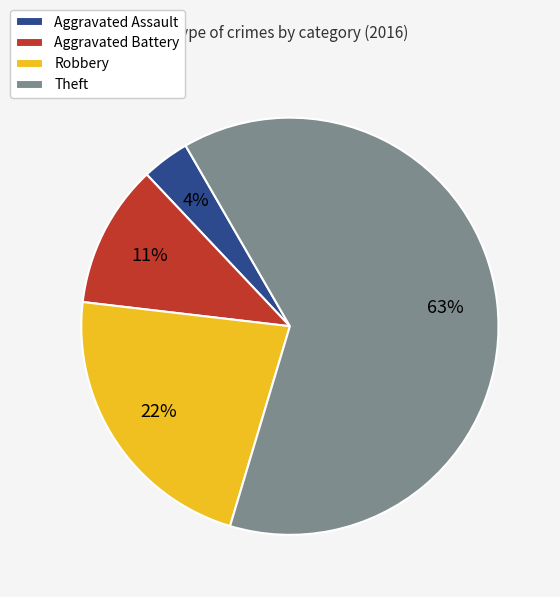

To the nearest percent, what is the combined percentage of Theft and Aggravated Battery?

74%